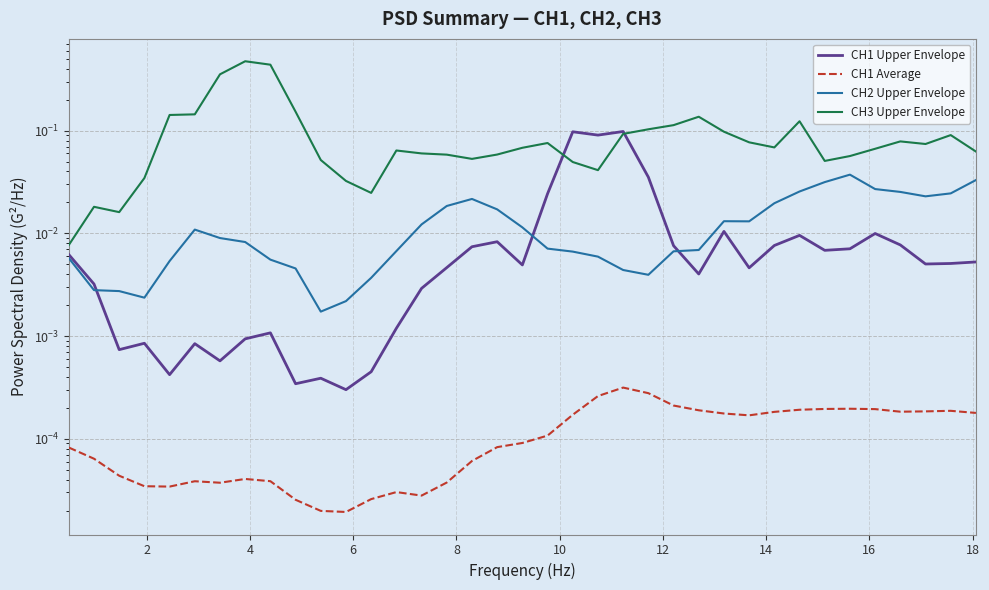

The value of CH1 Average at 21 is 0.0. True or false?

False